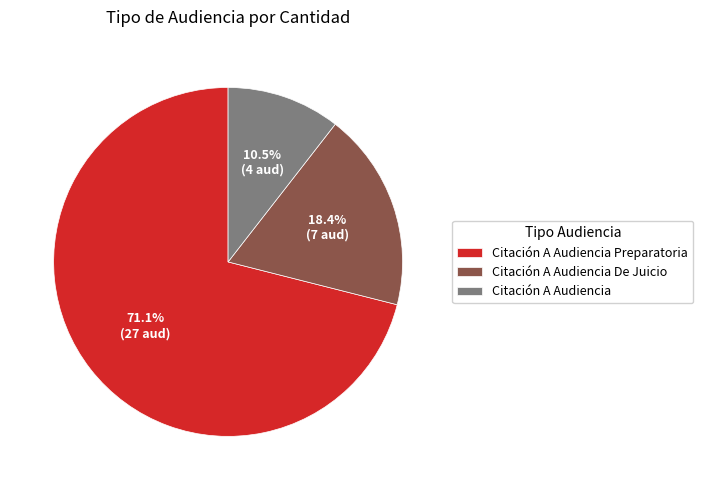

Count the number of slices in the pie.

3